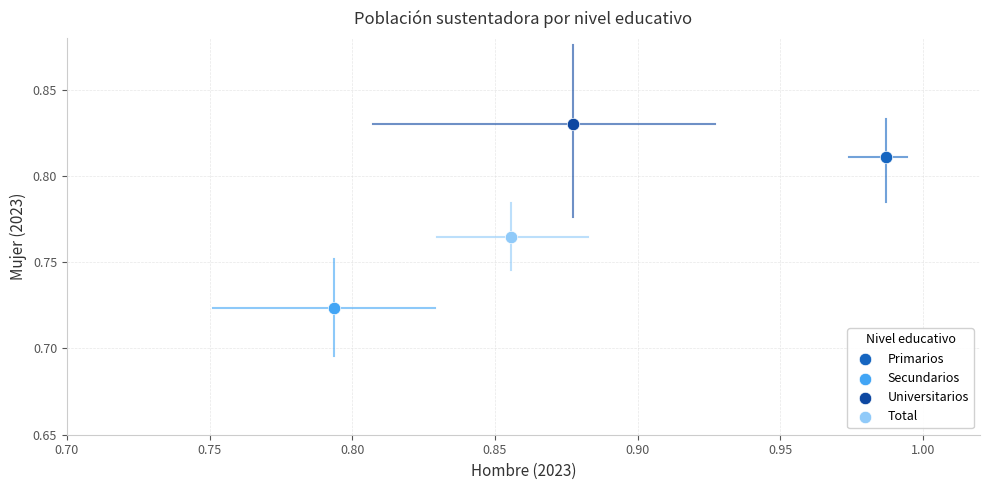

What are all the series names shown in the legend?

Primarios, Secundarios, Universitarios, Total